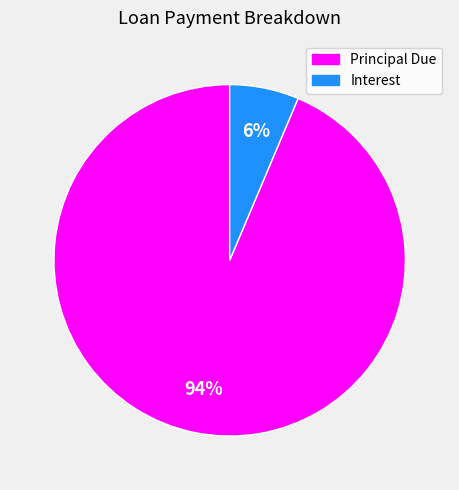

Does any single category account for the majority?

Yes